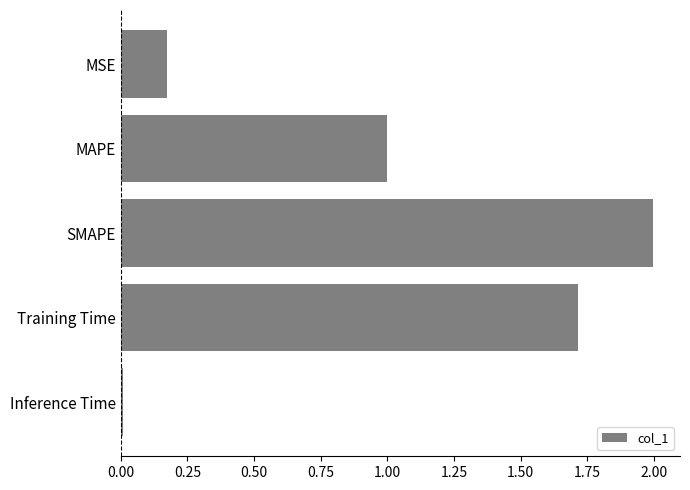

What is the label of the 4th bar from the top?

Training Time